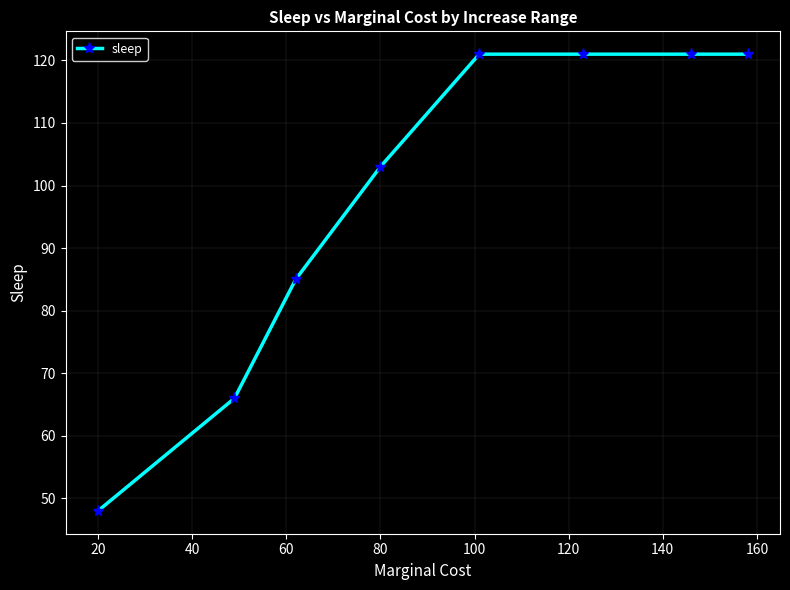

What is the difference between the maximum and minimum values?

73